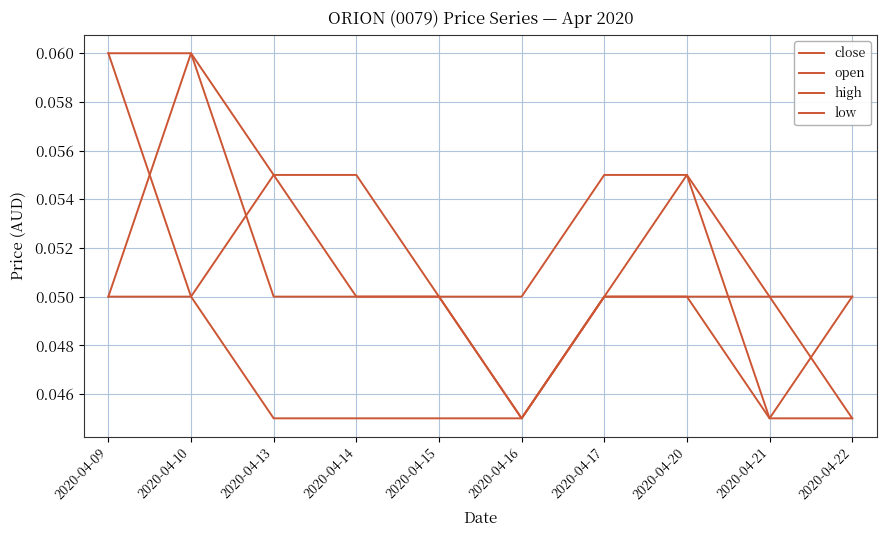

Does the chart have visible grid lines?

Yes